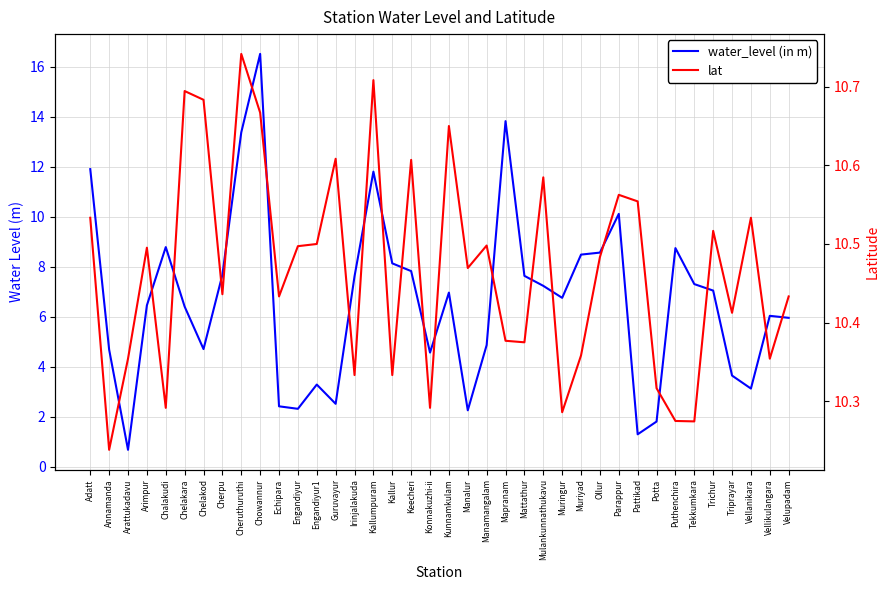

Rank the categories by water_level (in m) value from lowest to highest.

Arattukadavu, Pattikad, Potta, Manalur, Engandiyur, Echipara, Guruvayur, Vellanikara, Engandiyur1, Triprayar, Konnakuzhi-ii, Annamanda, Chelakod, Manamangalam, Velupadam, Vellikulangara, Chelakara, Arimpur, Muringur, Kunnamkulam, Trichur, Mulankunnathukavu, Tekkumkara, Irinjalakuda, Mattathur, Cherpu, Keecheri, Kallur, Muriyad, Ollur, Puthenchira, Chalakudi, Parappur, Kallumpuram, Adatt, Cheruthuruthi, Mapranam, Chowannur